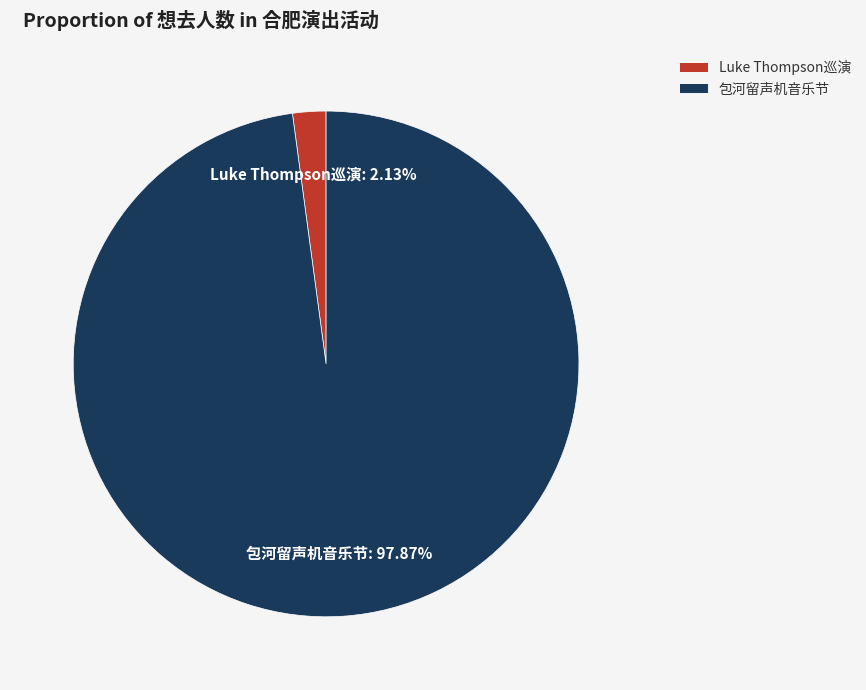

Which category has the smallest portion of the pie?

Luke Thompson巡演